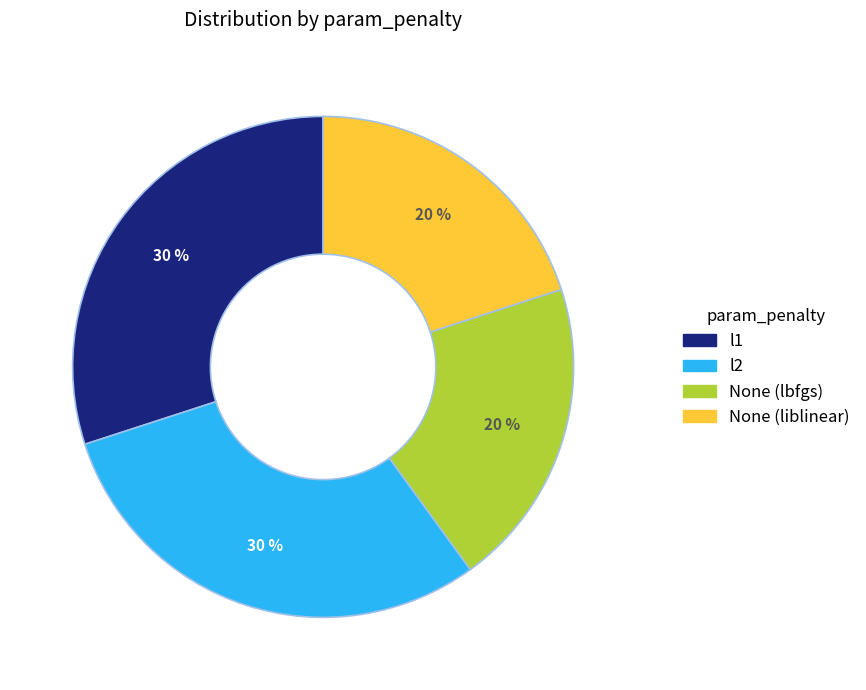

Do l1 and l2 together represent more than half of the pie?

Yes